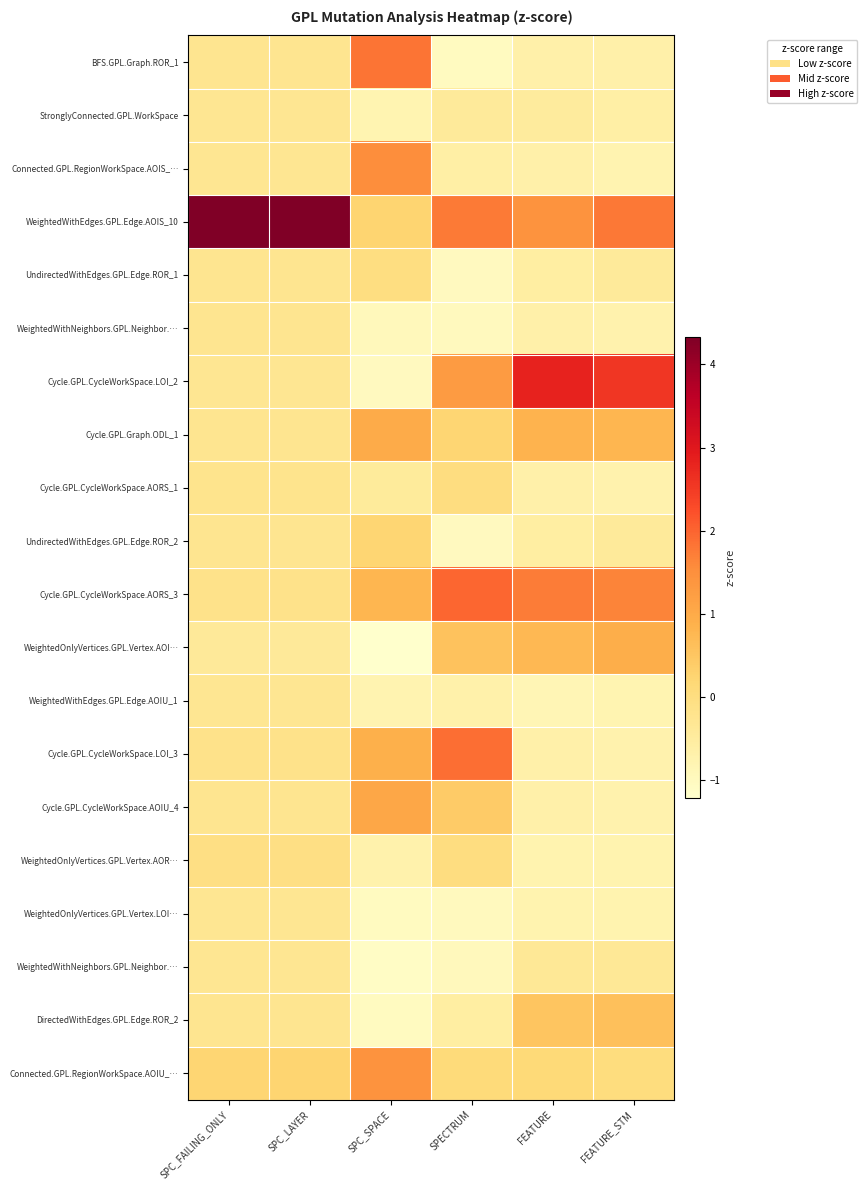

Which category has the lowest value across all series?

SPC_SPACE